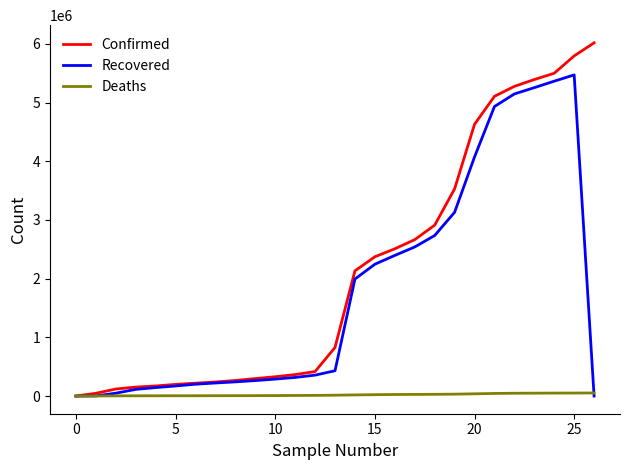

Which series has the widest spread of values?

Confirmed